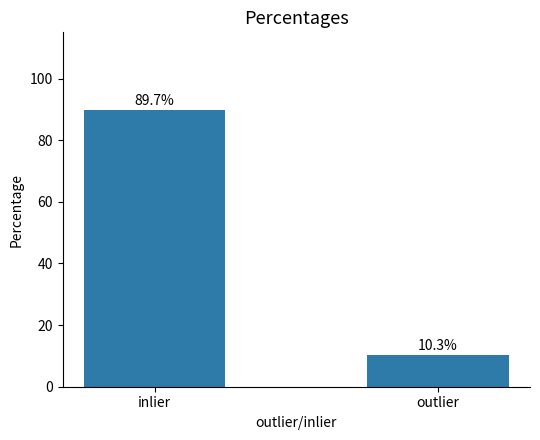

List the labels in order of value, largest first.

inlier, outlier